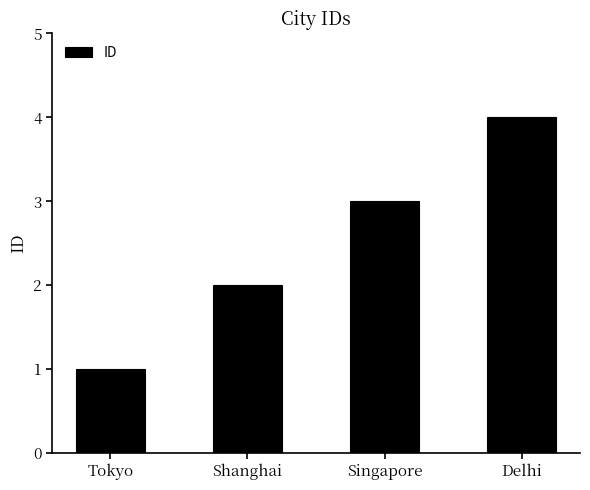

Which has a higher value, Shanghai or Singapore?

Singapore